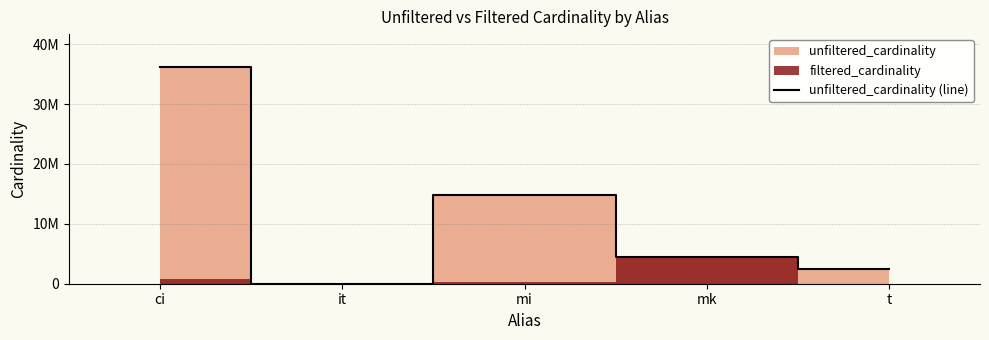

What is the difference between the maximum and minimum values?

36244231